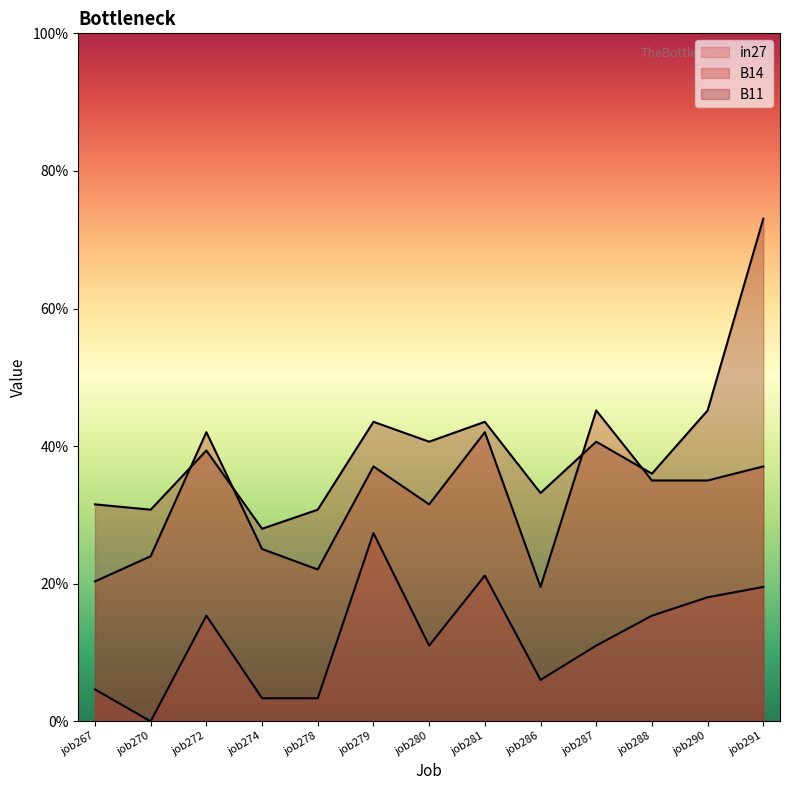

What is the difference between the second highest and second lowest values in the B14 series?

0.2